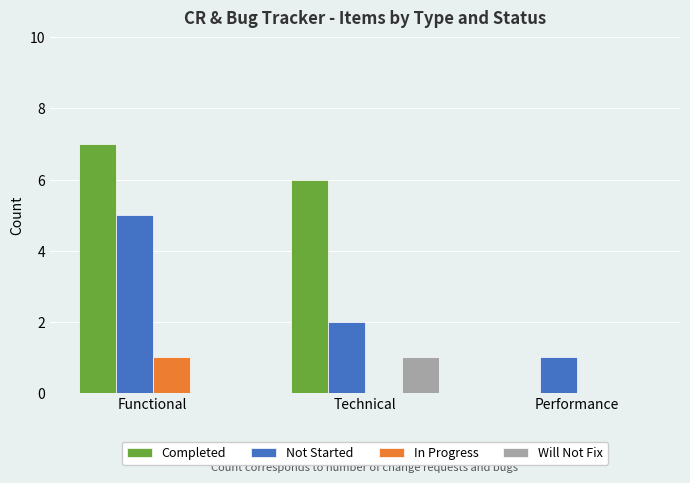

At which label does Not Started first exceed 2?

Functional